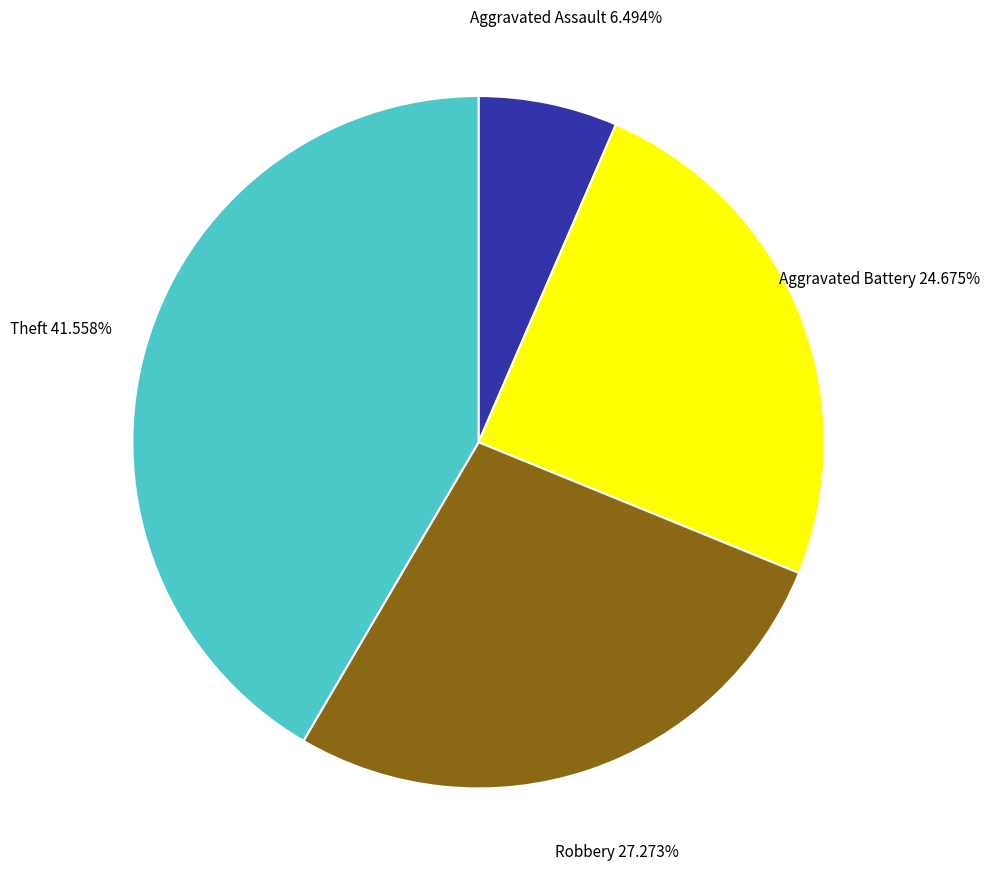

The Robbery slice represents 38% of the pie. True or false?

False